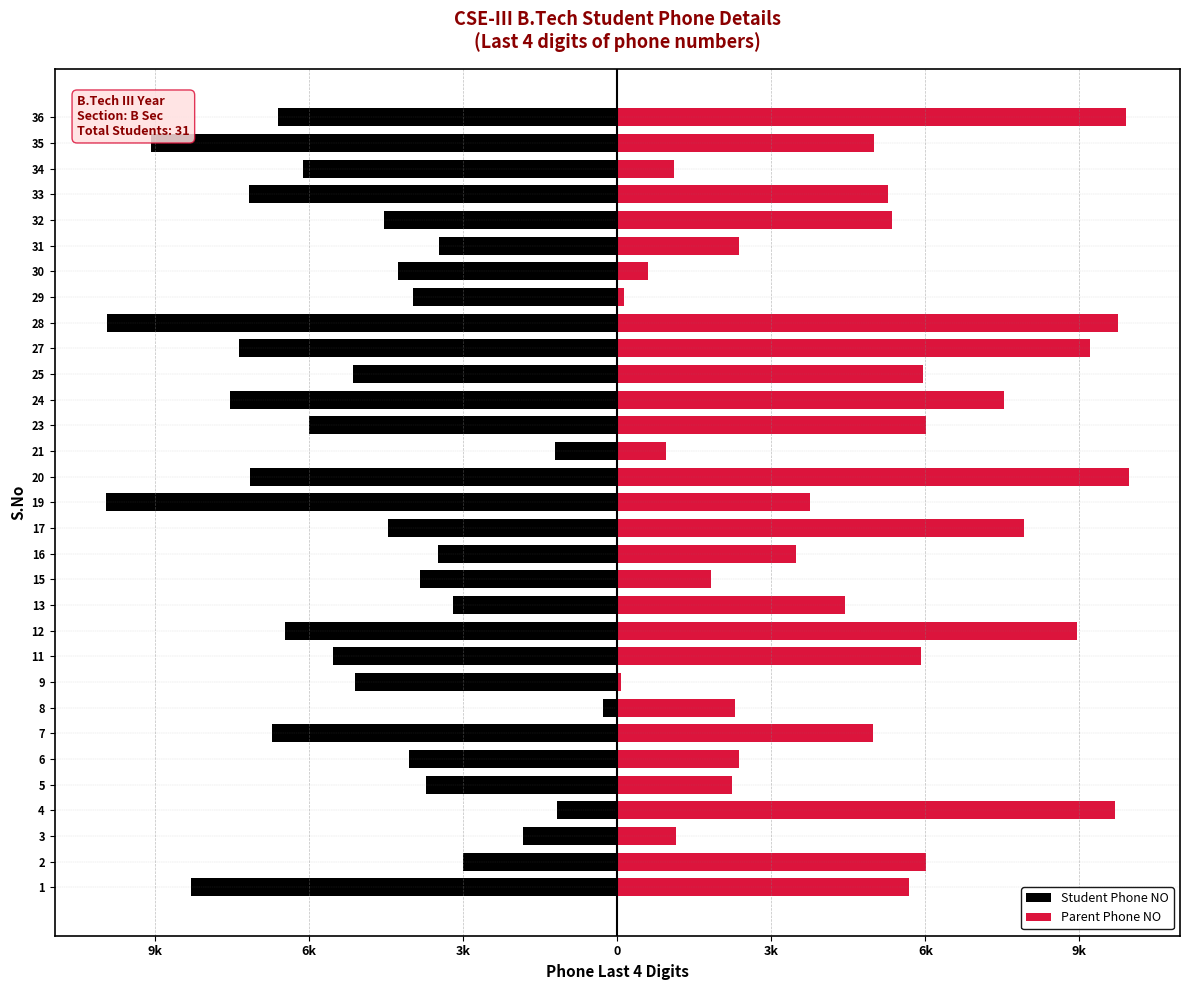

The Student Phone NO series shows -6814 at 9. True or false?

False